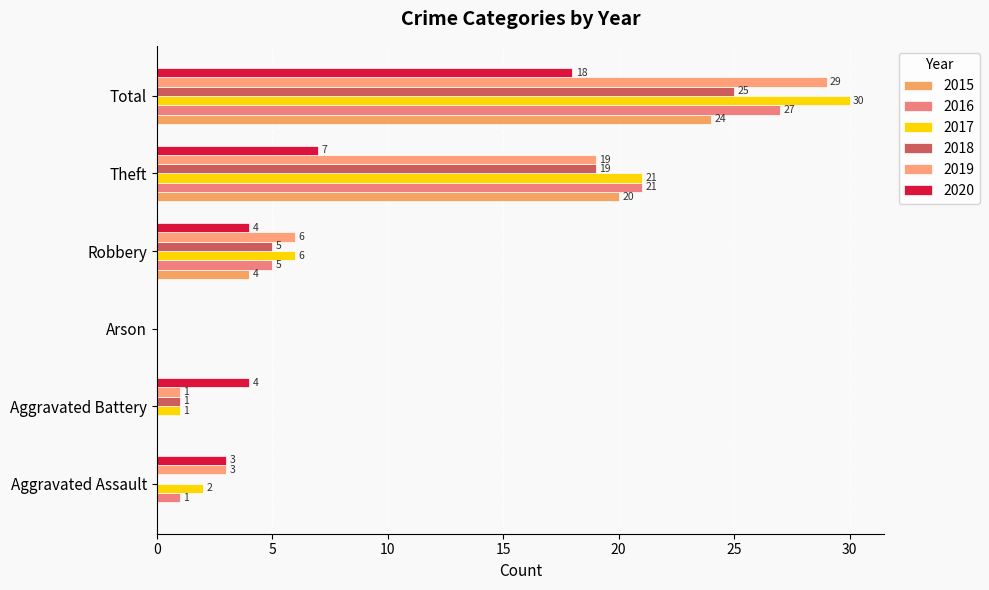

What is the label of the 4th bar from the left?

Robbery